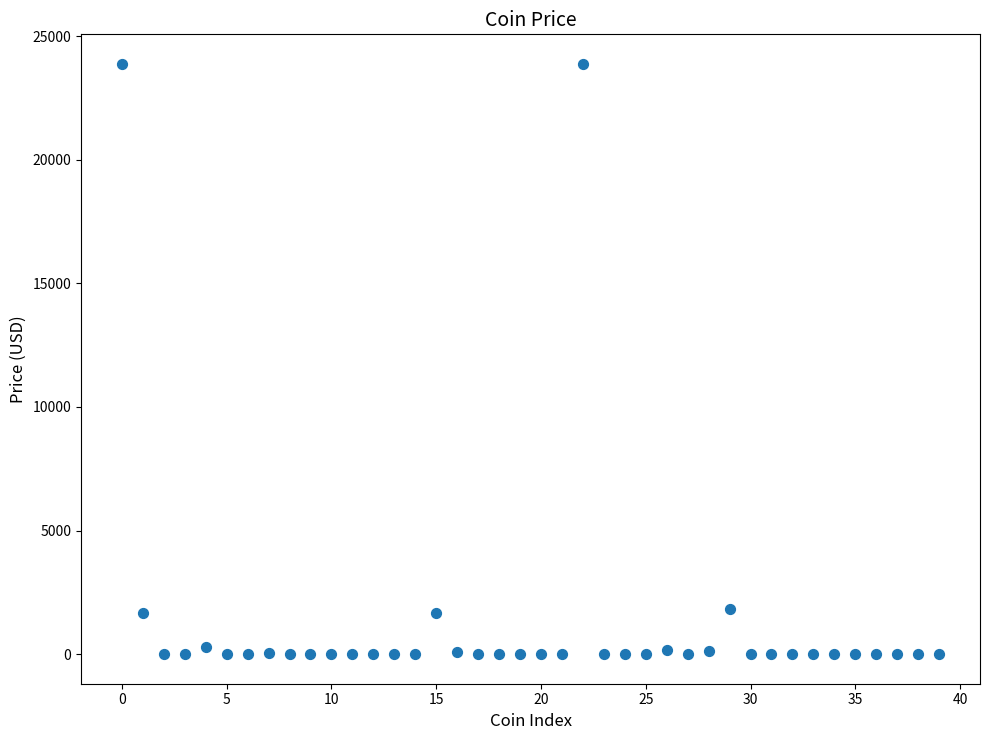

What is the range of Y values (max minus min)?

23874.8